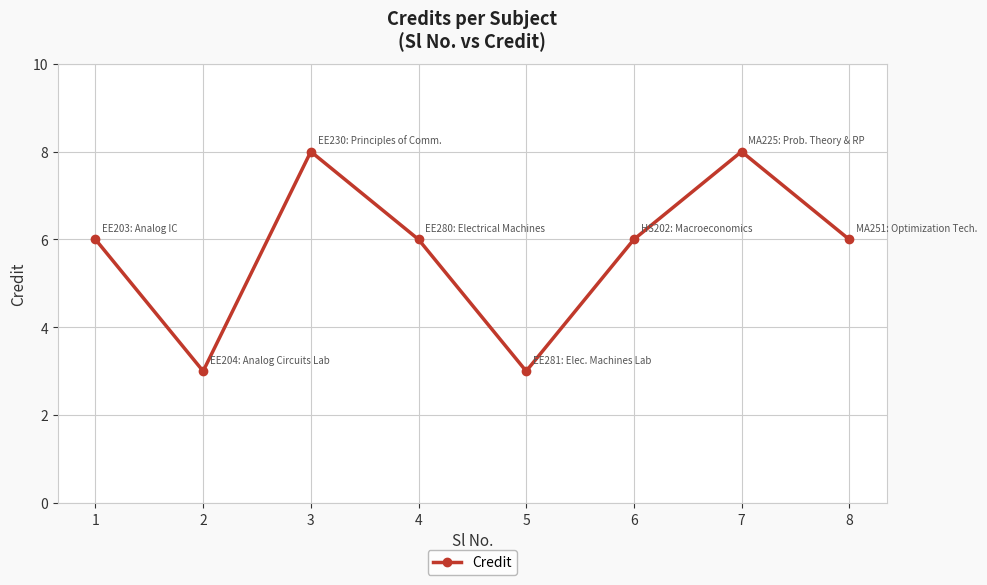

How many lines are shown in the chart?

1